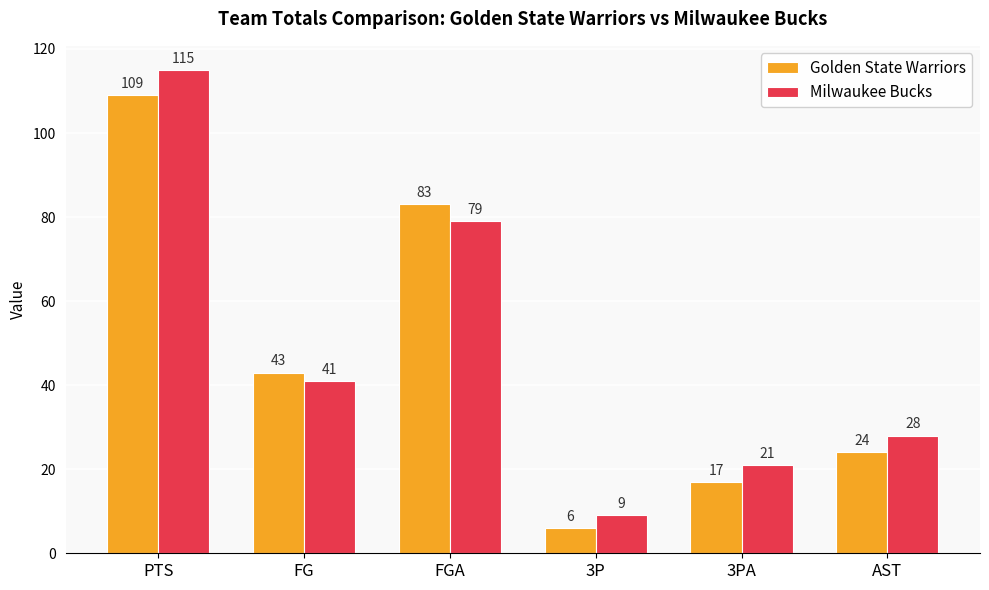

How many data points does each series have?

6